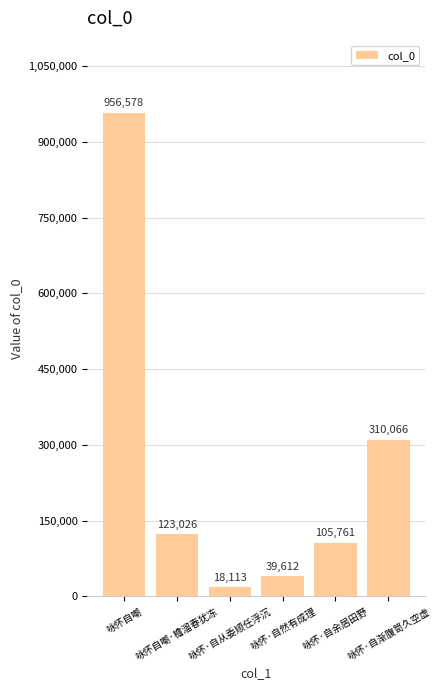

What is the sum of all values?

1553156